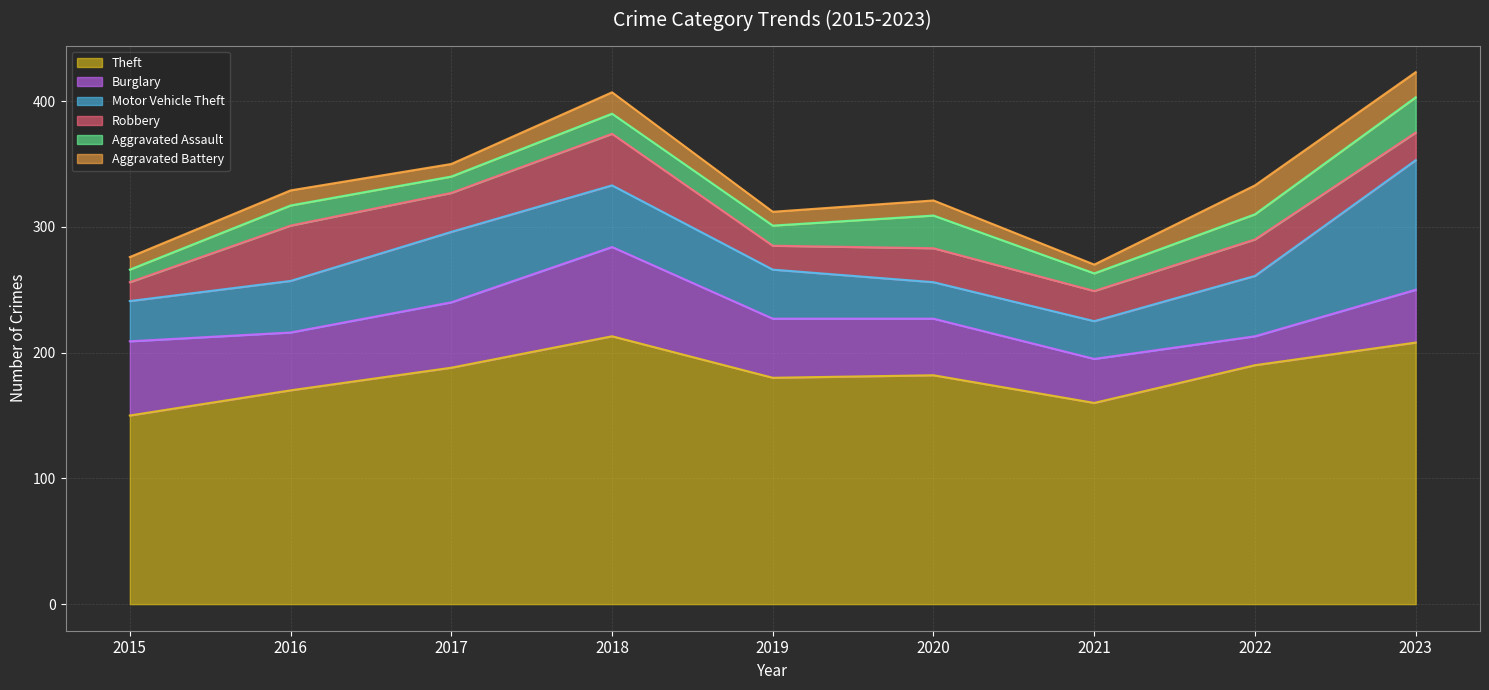

Does the chart display data point markers on the line(s)?

No